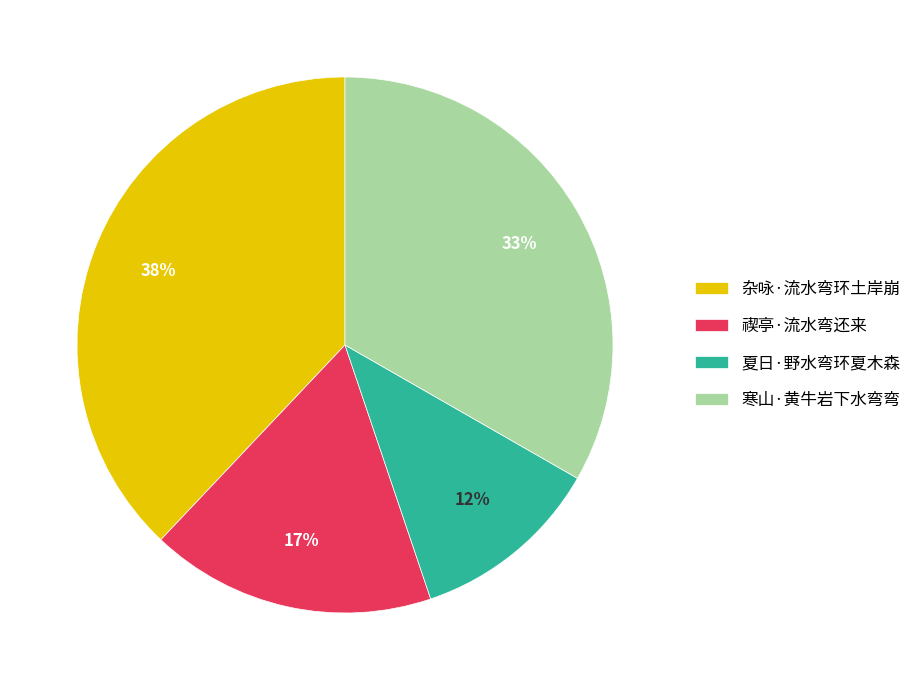

Is the sum of 禊亭·流水弯还来 and 夏日·野水弯环夏木森 greater than half?

No